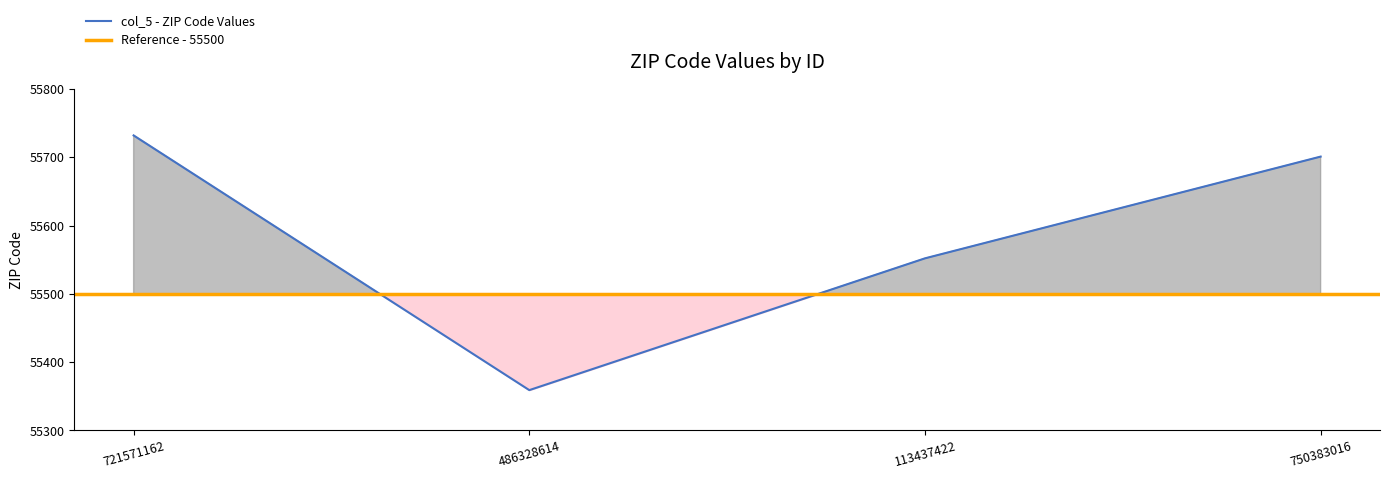

What is the value of the 4th point from the left?

55701